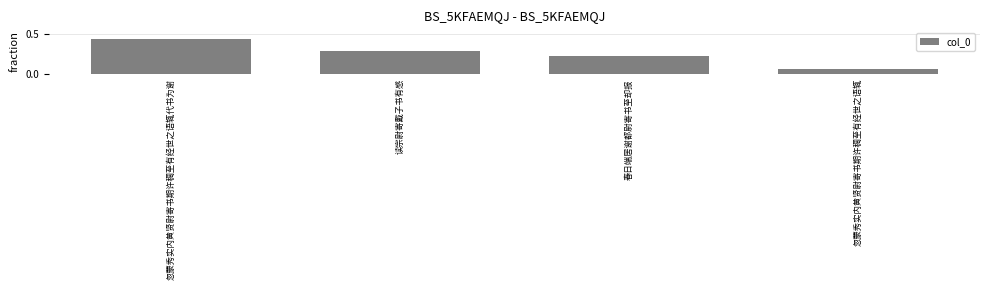

Rank the categories by value from highest to lowest.

忽蒙秀实内黄贤尉寄书期许稠至有经世之语辄代书为谢, 读宗尉寄戴子书有感, 春日端居谢都尉寄书至却报, 忽蒙秀实内黄贤尉寄书期许稠至有经世之语辄